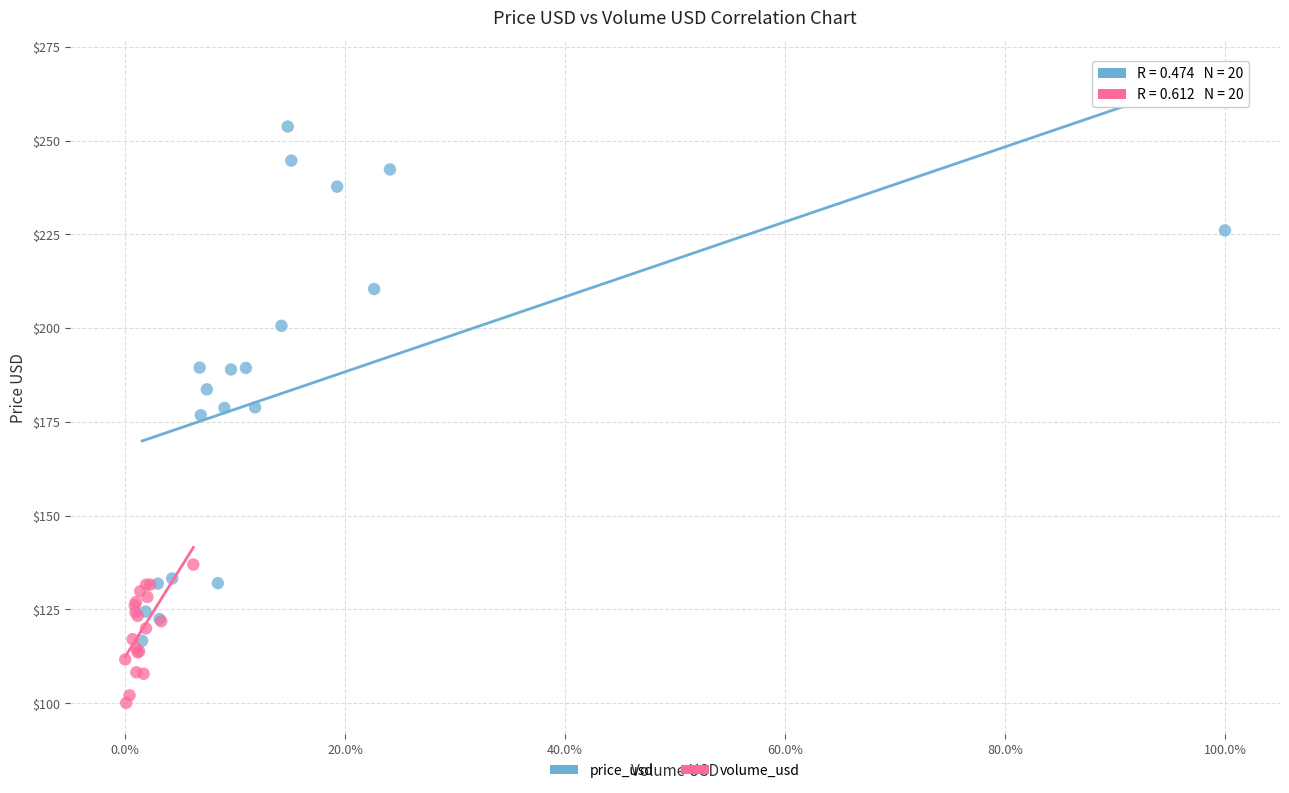

Which series reaches the maximum Y coordinate?

price_usd